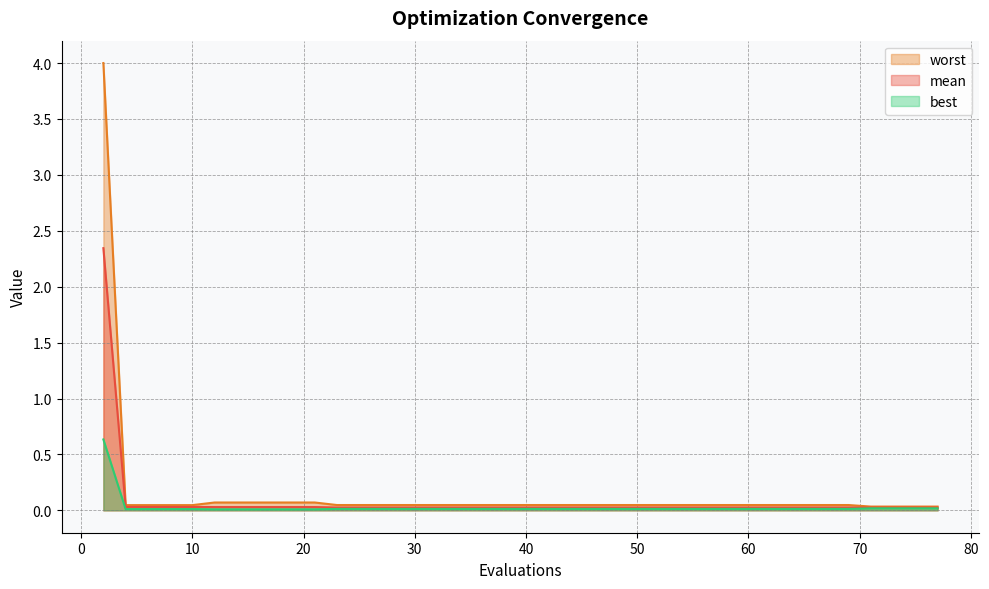

The mean series shows 0.0 at 8. True or false?

True